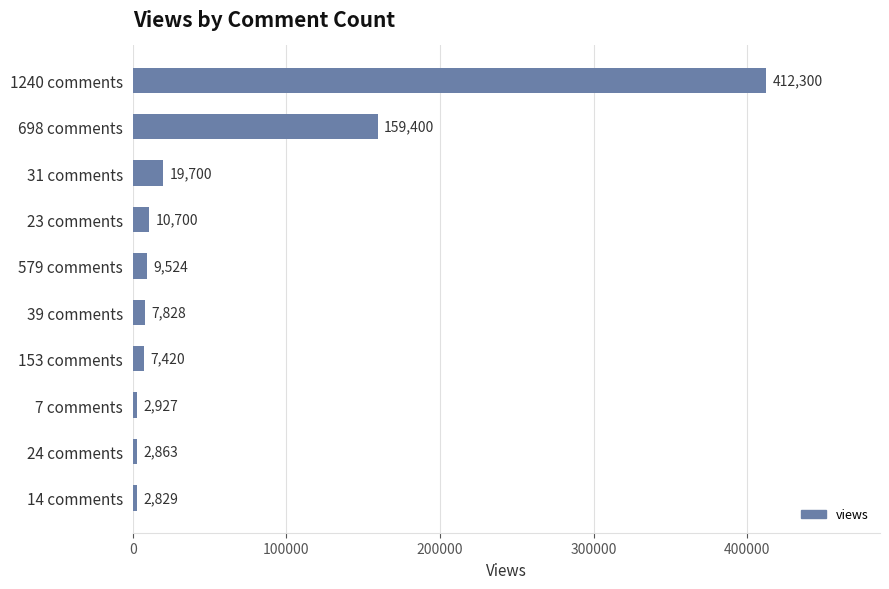

What is the difference between the maximum and minimum values?

409471